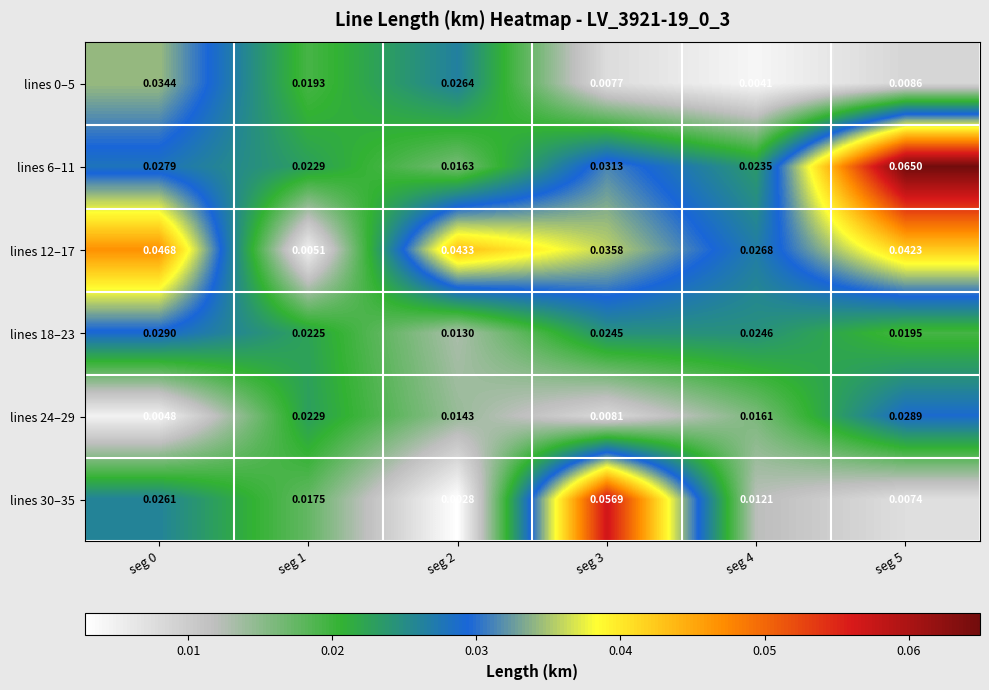

Which series has the largest range (max minus min)?

lines 30–35